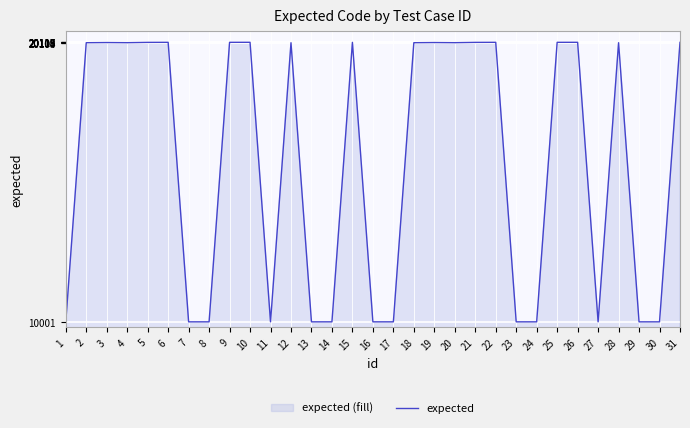

Reading right to left, transcribe all the data shown in this chart.

20116	10001	10001	20103	10001	20118	20117	10001	10001	20117	20115	20104	20109	20103	10001	10001	20116	10001	10001	20103	10001	20118	20117	10001	10001	20117	20115	20104	20109	20103	10001